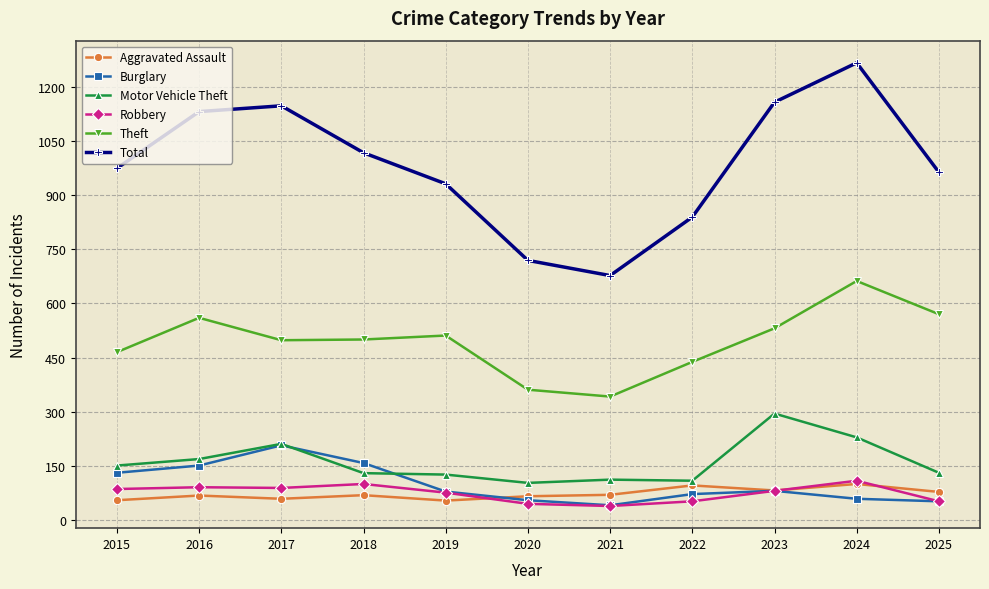

Which series changed the most between 2015 and 2023?

Total